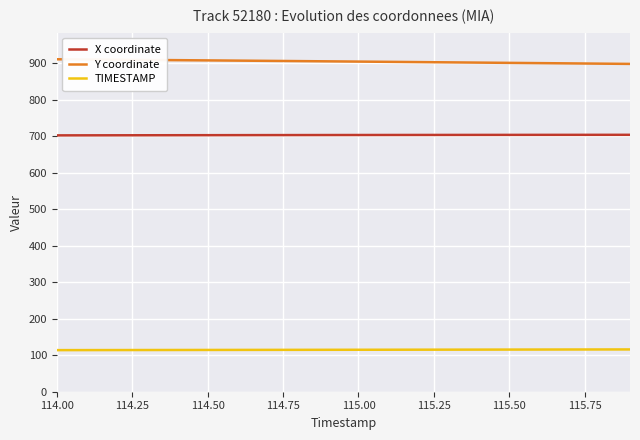

How many distinct data groups are displayed?

3